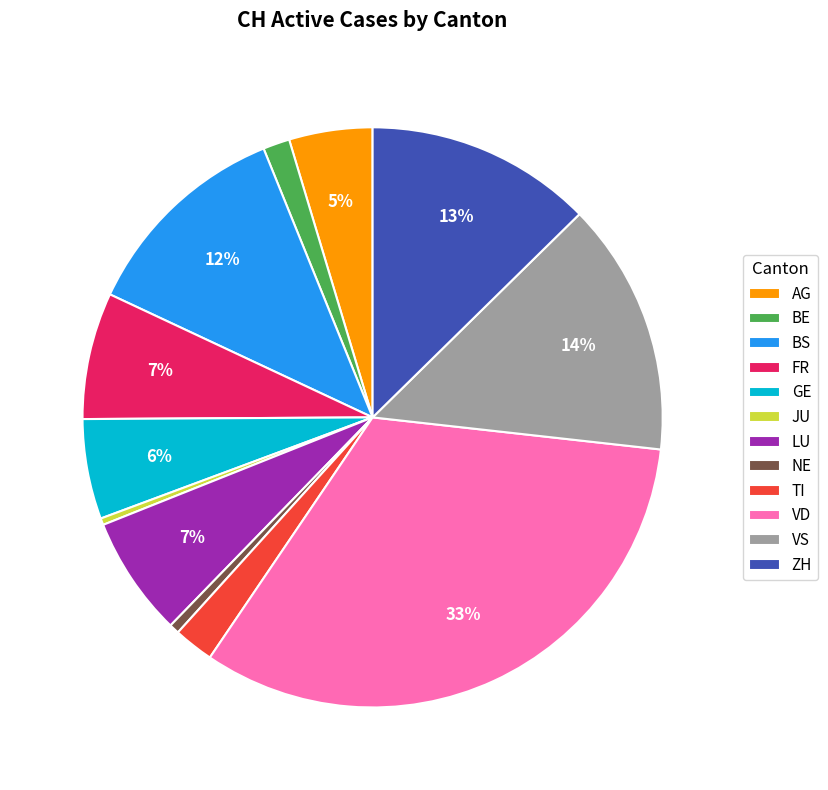

Between TI and AG, which is larger?

AG